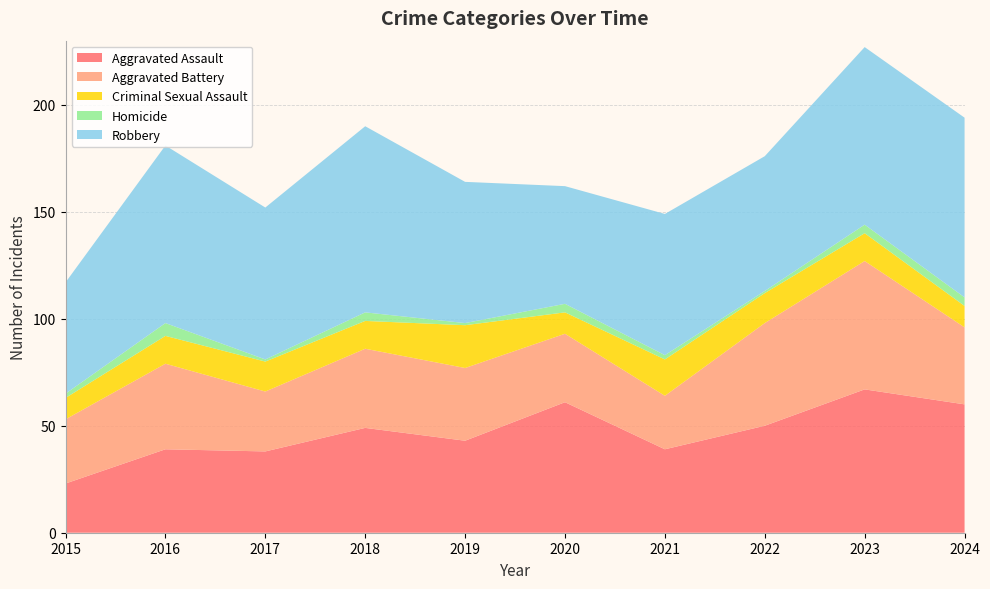

Reading left to right, list all the values displayed in this chart.

Aggravated Assault: 23	39	38	49	43	61	39	50	67	60
Aggravated Battery: 30	40	28	37	34	32	25	48	60	36
Criminal Sexual Assault: 10	13	14	13	20	10	17	14	13	10
Homicide: 2	6	1	4	1	4	2	1	4	4
Robbery: 52	83	71	87	66	55	66	63	83	84